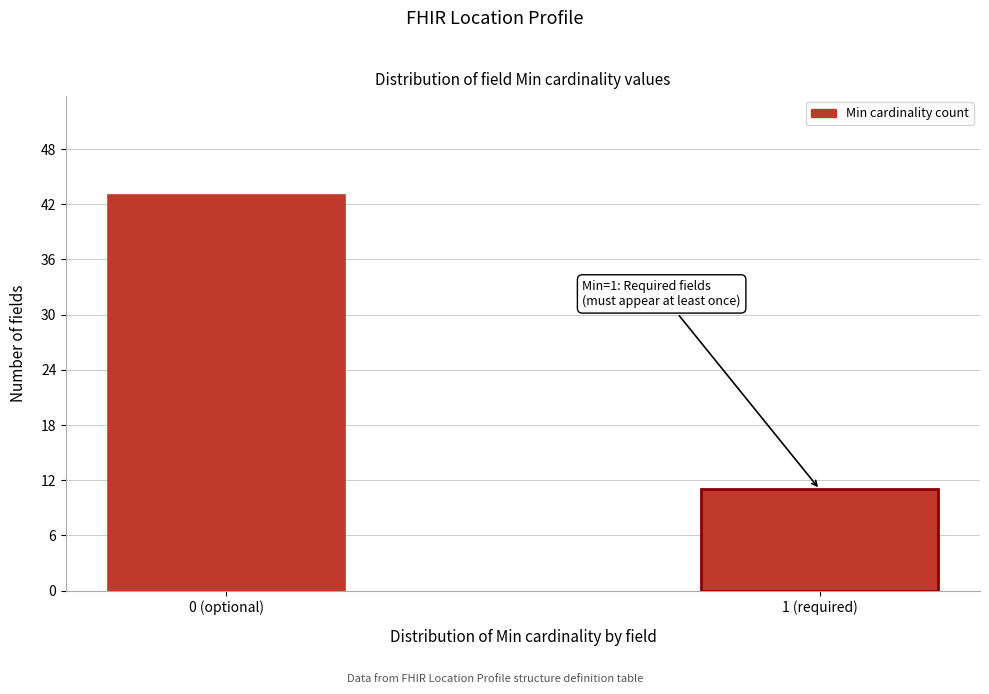

Reading left to right, extract all data points from this chart.

0 (optional)=43	1 (required)=11